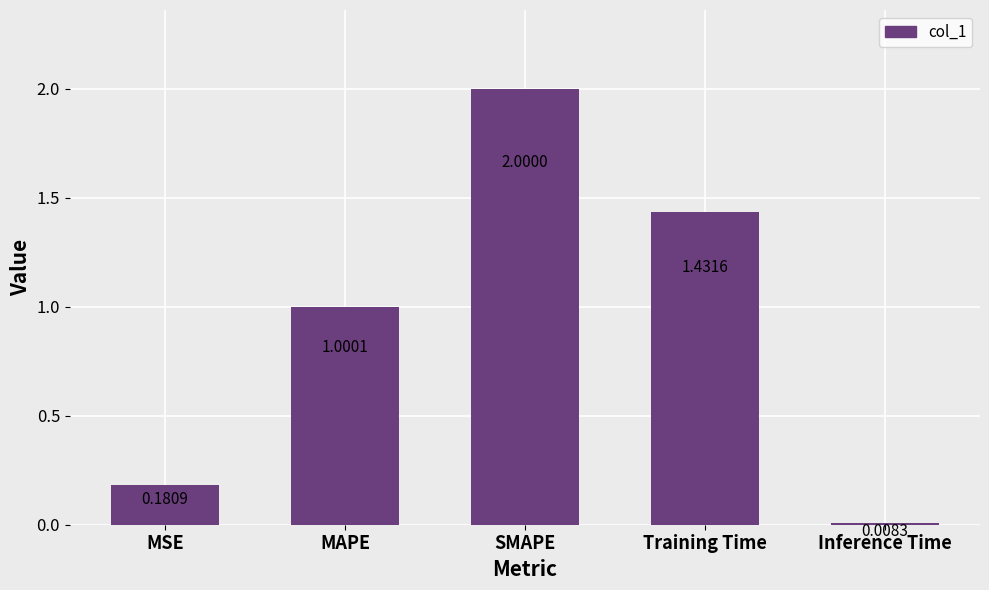

List the labels in order of value, smallest first.

Inference Time, MSE, MAPE, Training Time, SMAPE